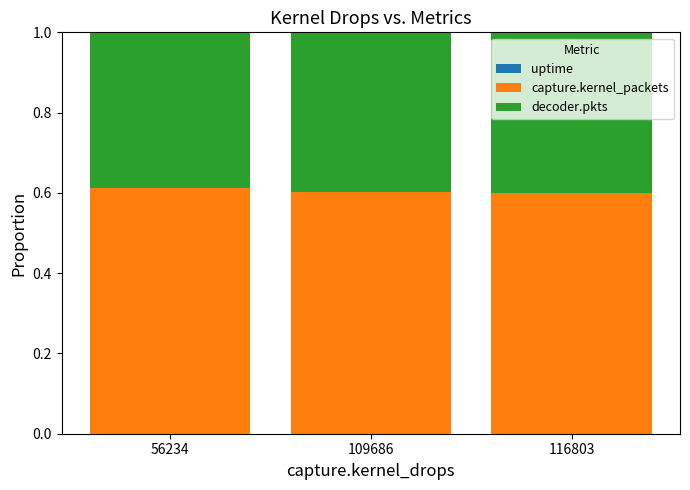

List the series in order of their overall mean, lowest first.

uptime, decoder.pkts, capture.kernel_packets